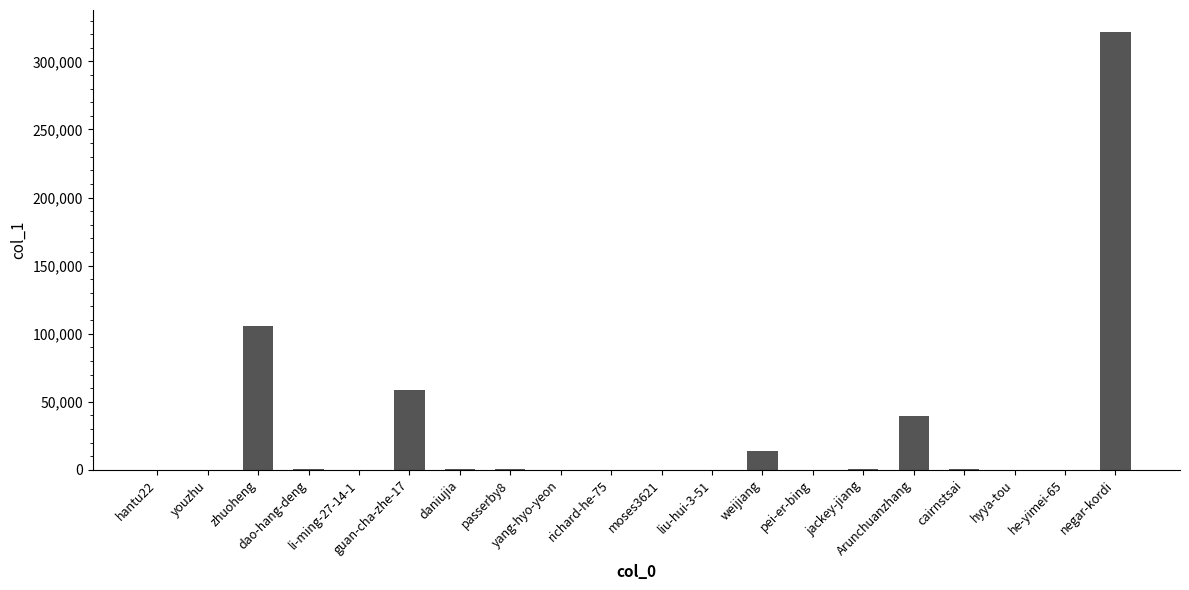

What is the sum of all values?

542426